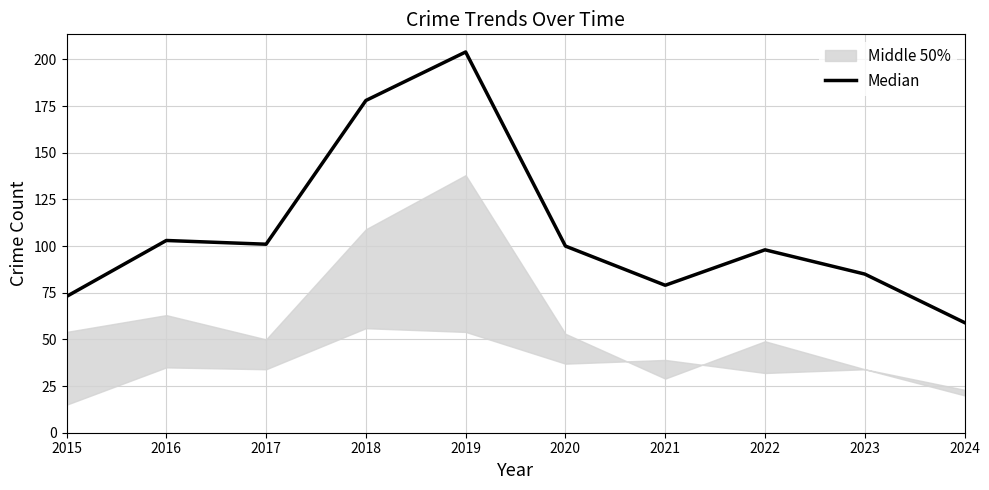

The value at 2024 is 59. True or false?

True